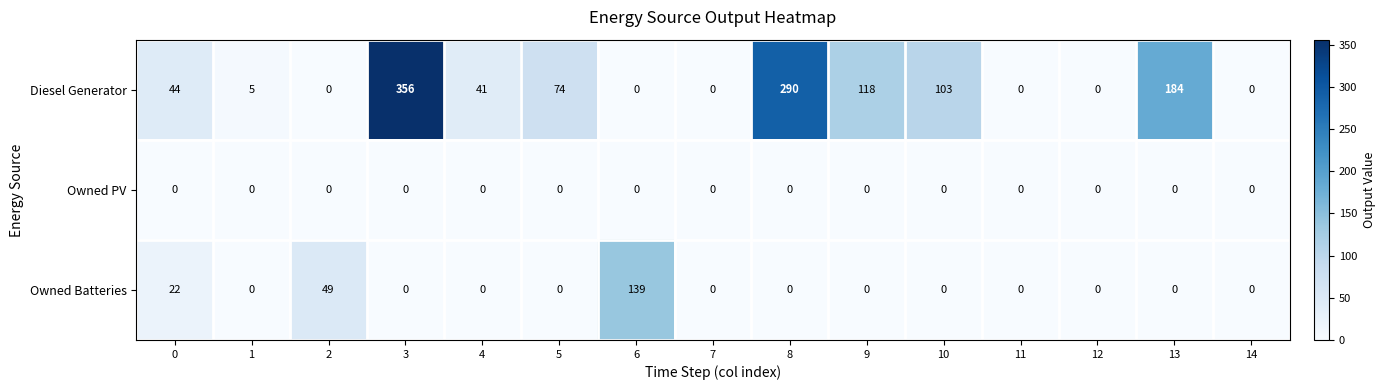

Which series changed the most between 2 and 12?

Owned Batteries